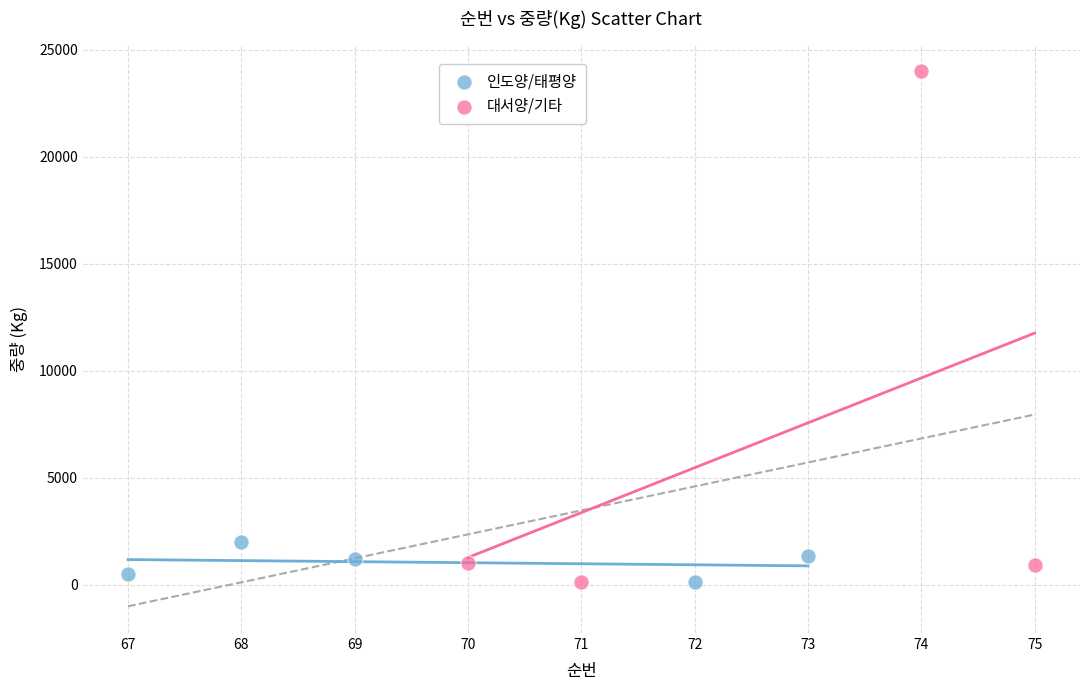

Which series has the widest spread of Y values?

대서양/기타